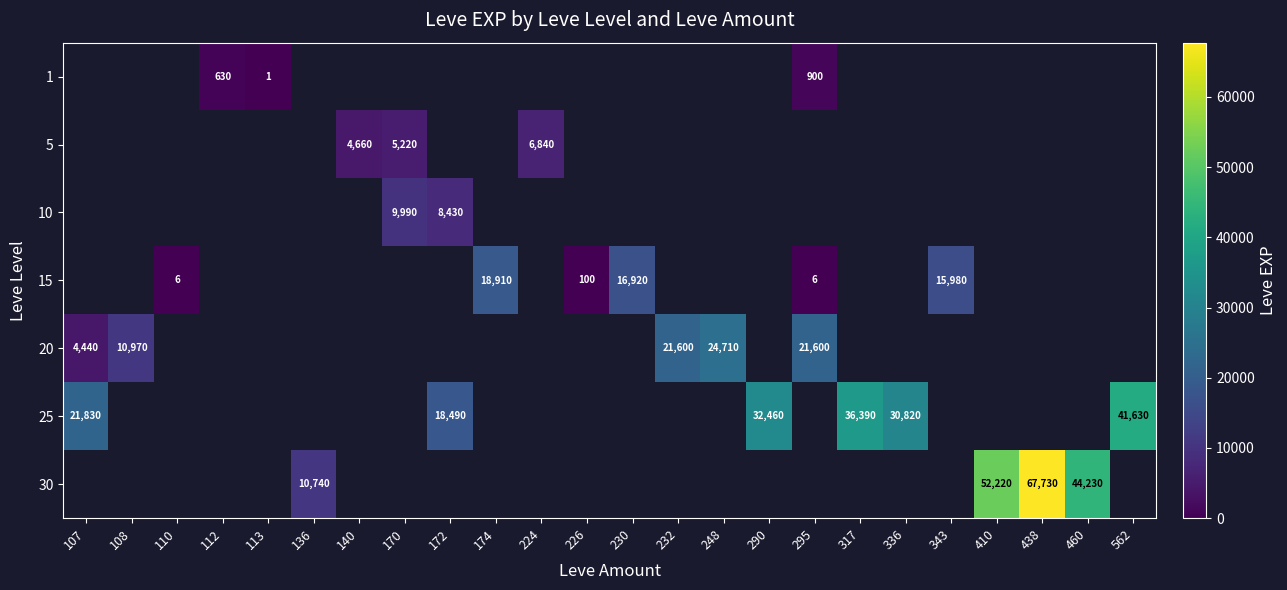

Count the number of categories in the chart.

24